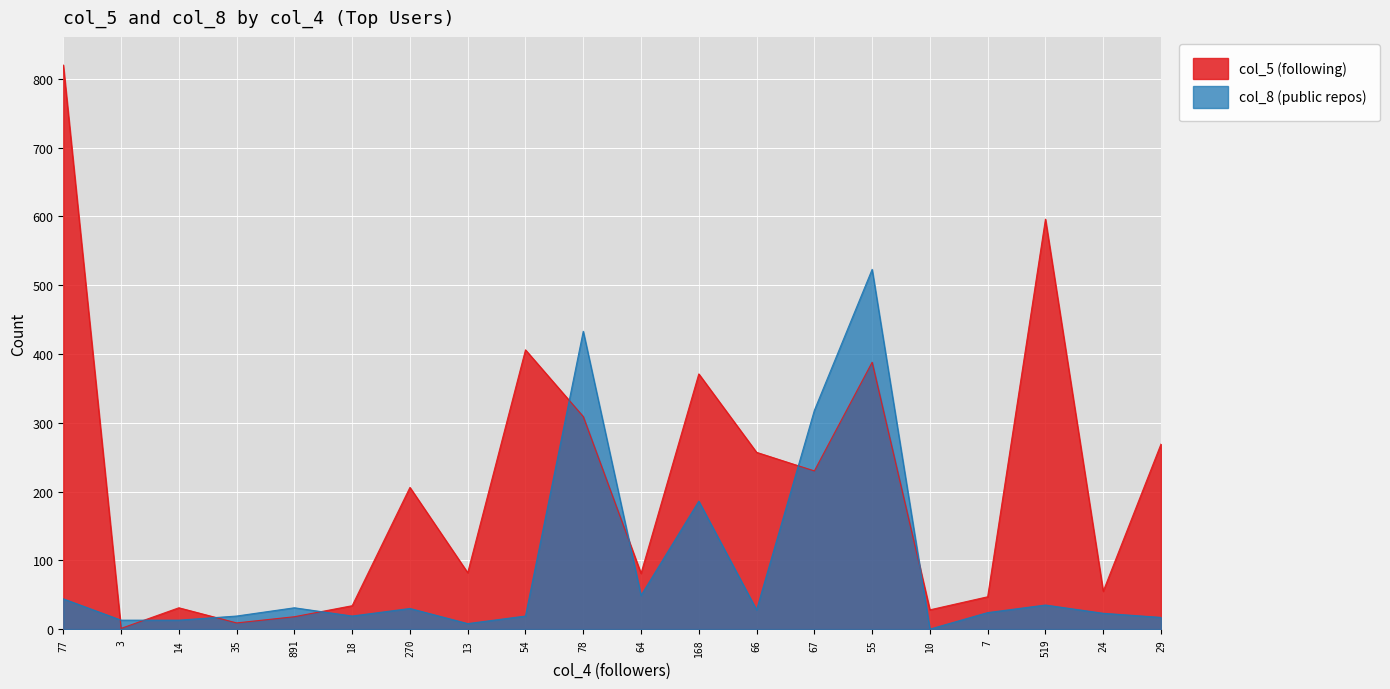

True or false: col_8 has more than 0 points higher than both neighbors.

True